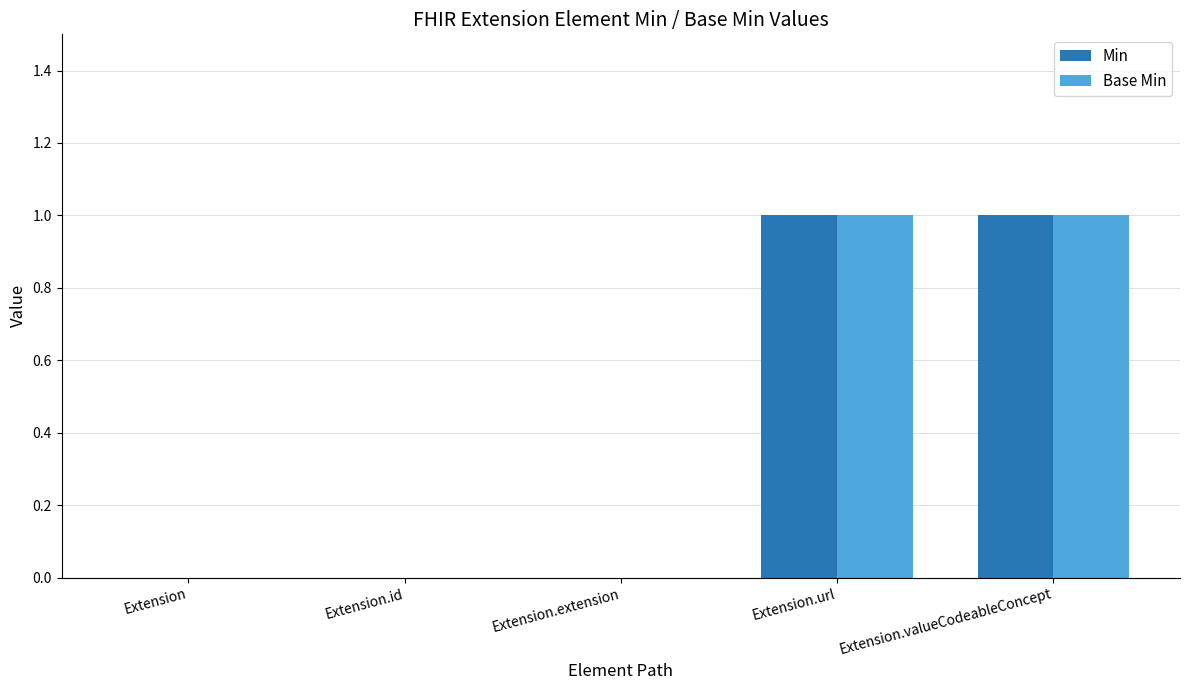

The value of Base Min at Extension.extension is 0. True or false?

True